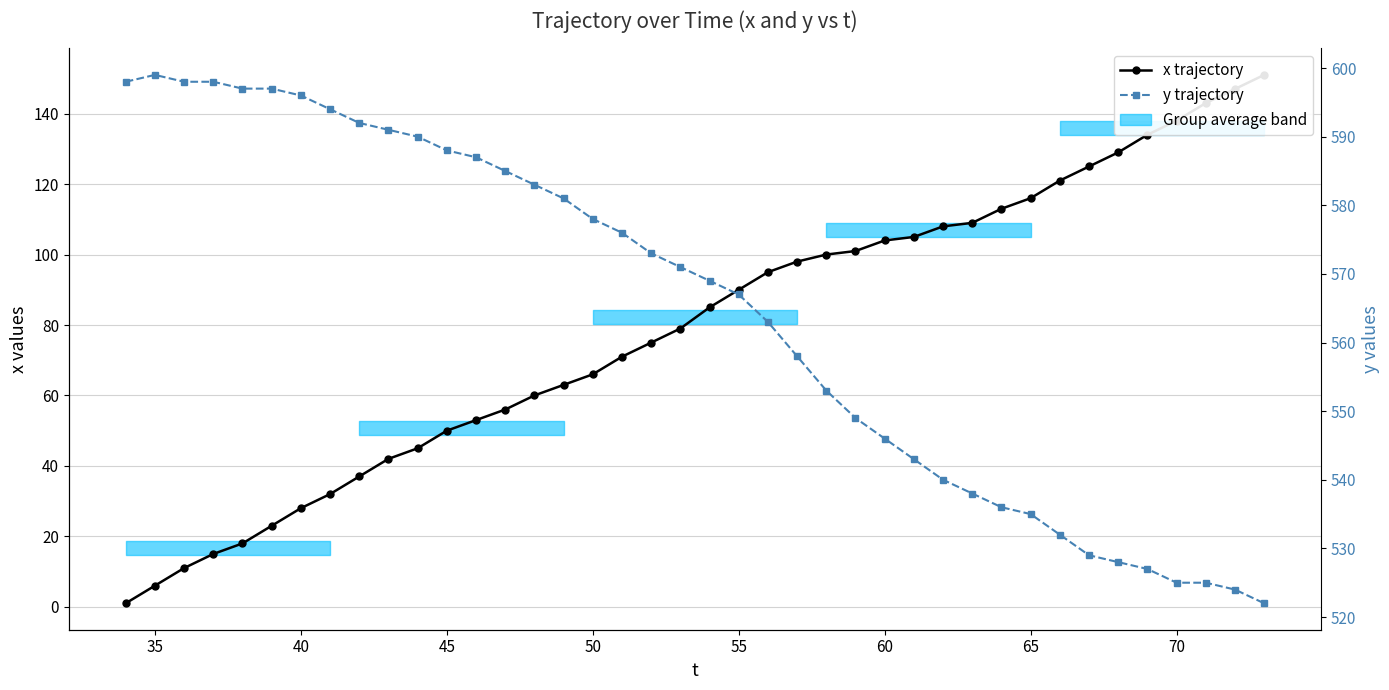

List the series in order of their overall mean, highest first.

y trajectory, x trajectory